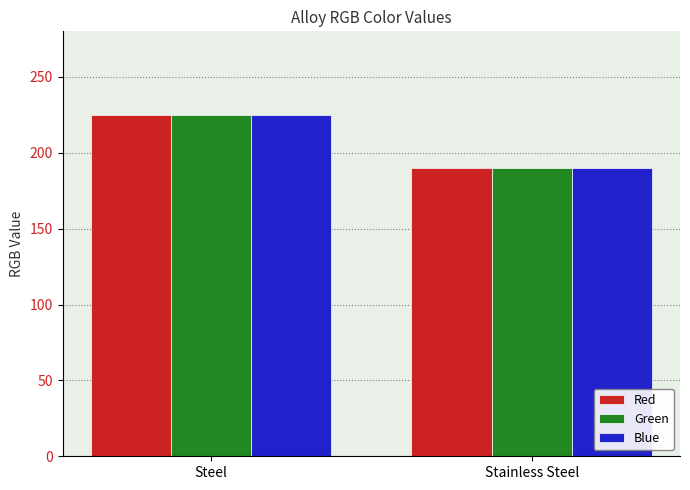

What is the maximum value for Blue?

225